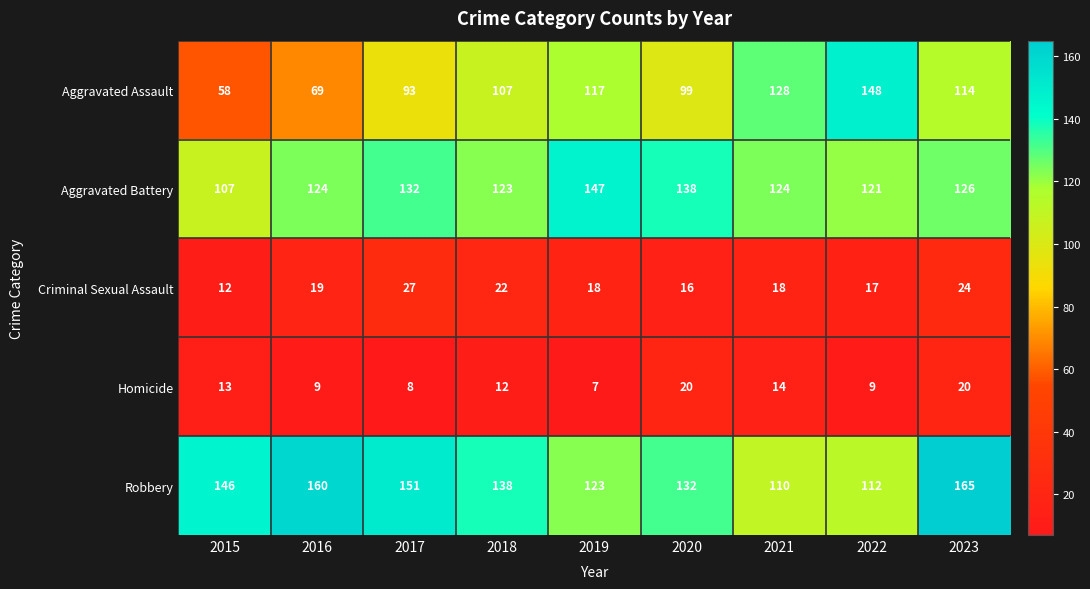

At 2020, list the series in order from smallest to largest.

Criminal Sexual Assault, Homicide, Aggravated Assault, Robbery, Aggravated Battery